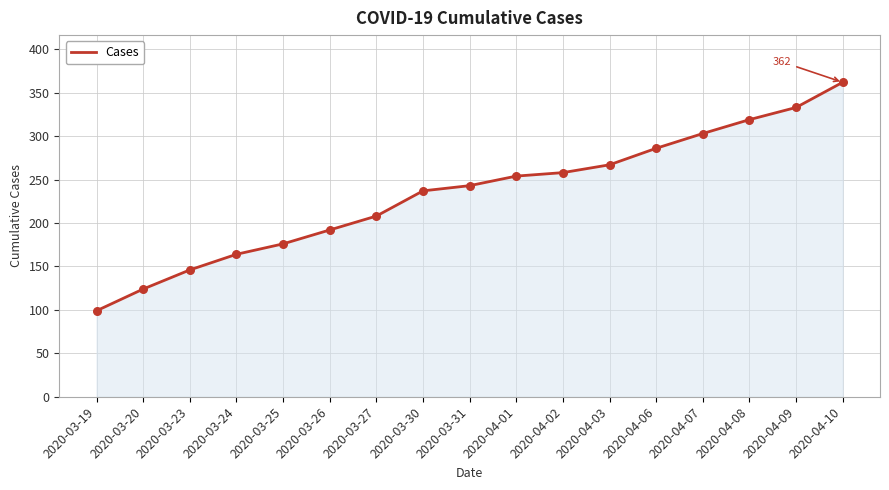

What is the change in value from 2020-04-02 to 2020-04-09?

+75